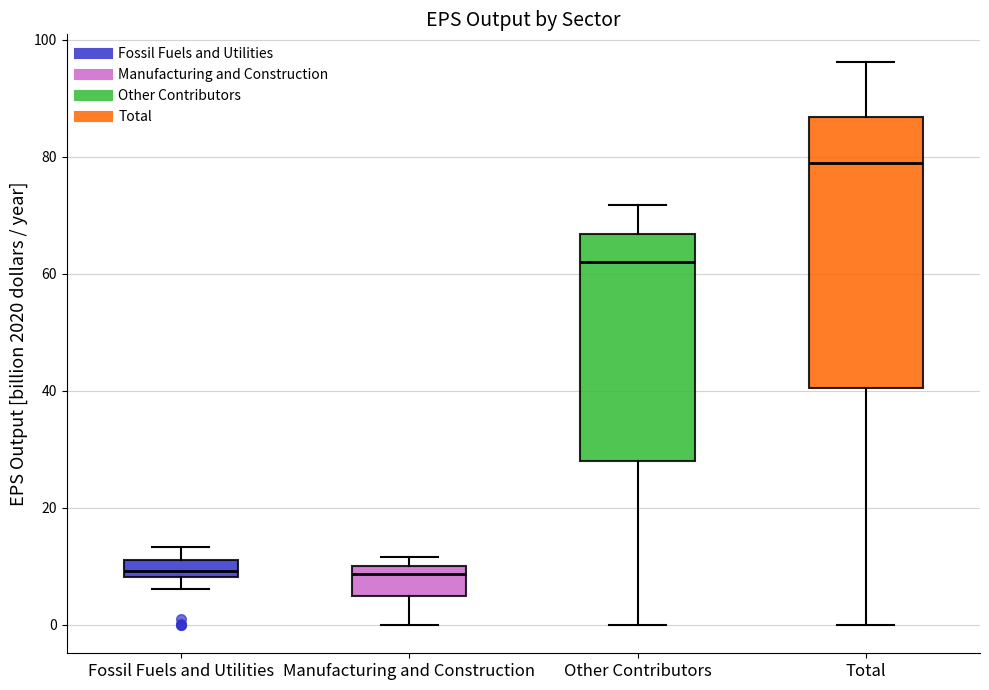

Comparing the boxes themselves (not the whiskers), which one is the tallest?

Total